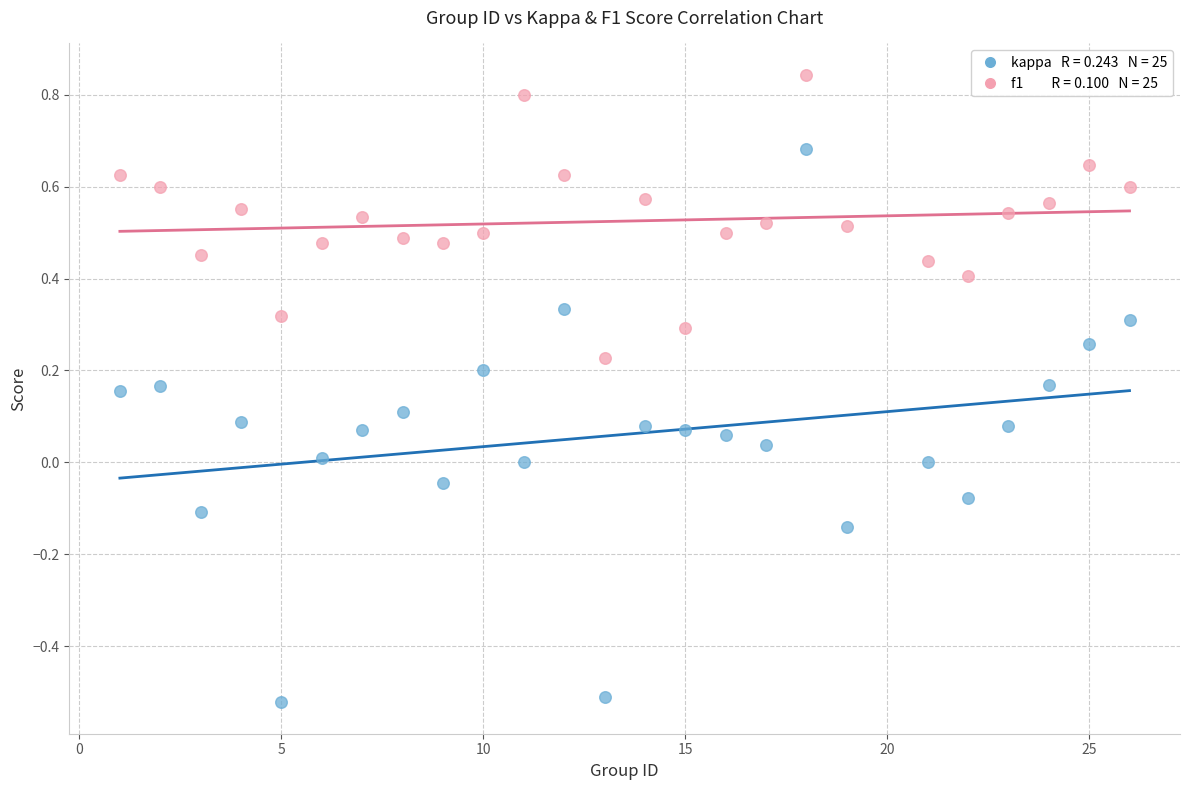

Across all data points, what is the range of X values (max minus min)?

25.0